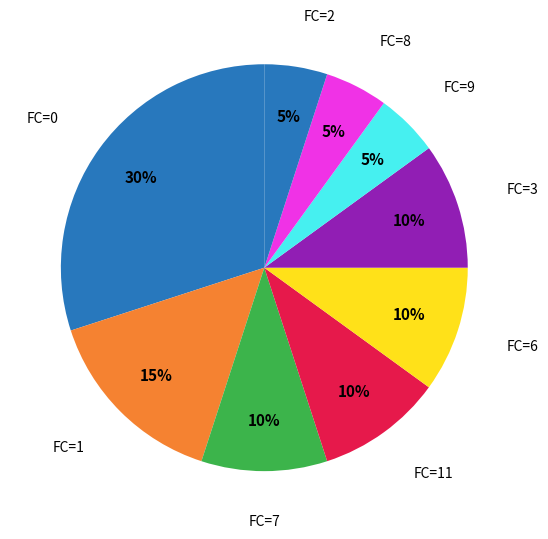

To the nearest percent, what portion does FC=0 represent?

30%